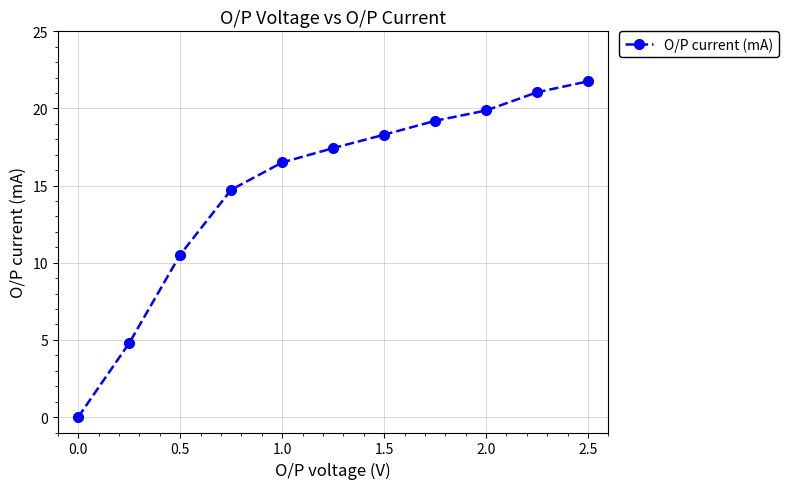

What is the value of the 7th point from the left?

18.3